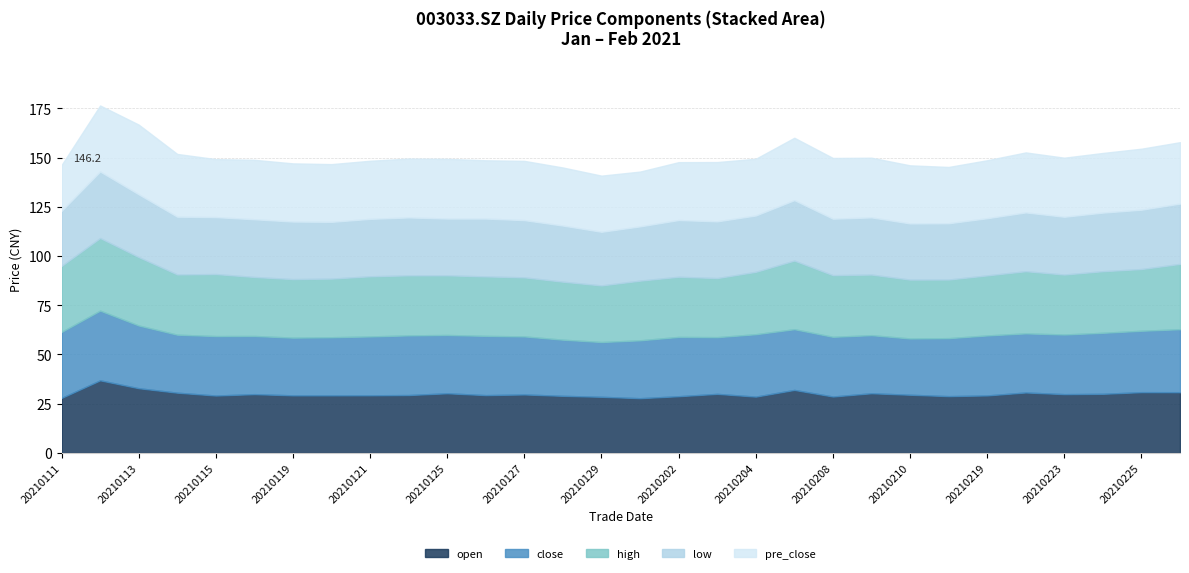

At 20210114, list the series in order from smallest to largest.

low, close, open, high, pre_close